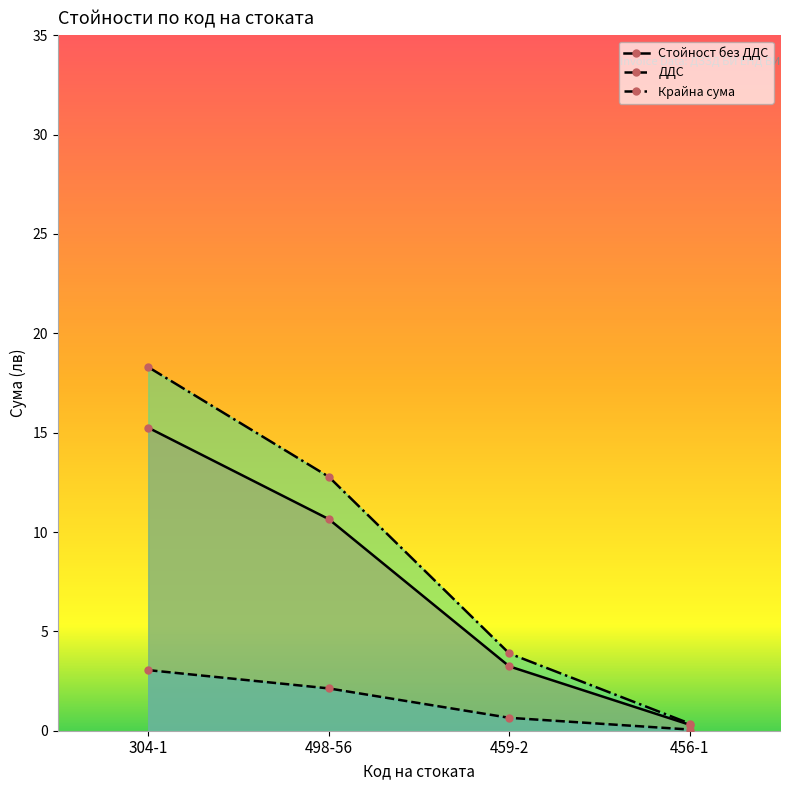

What is the average value of the Стойност без ДДС series?

7.4